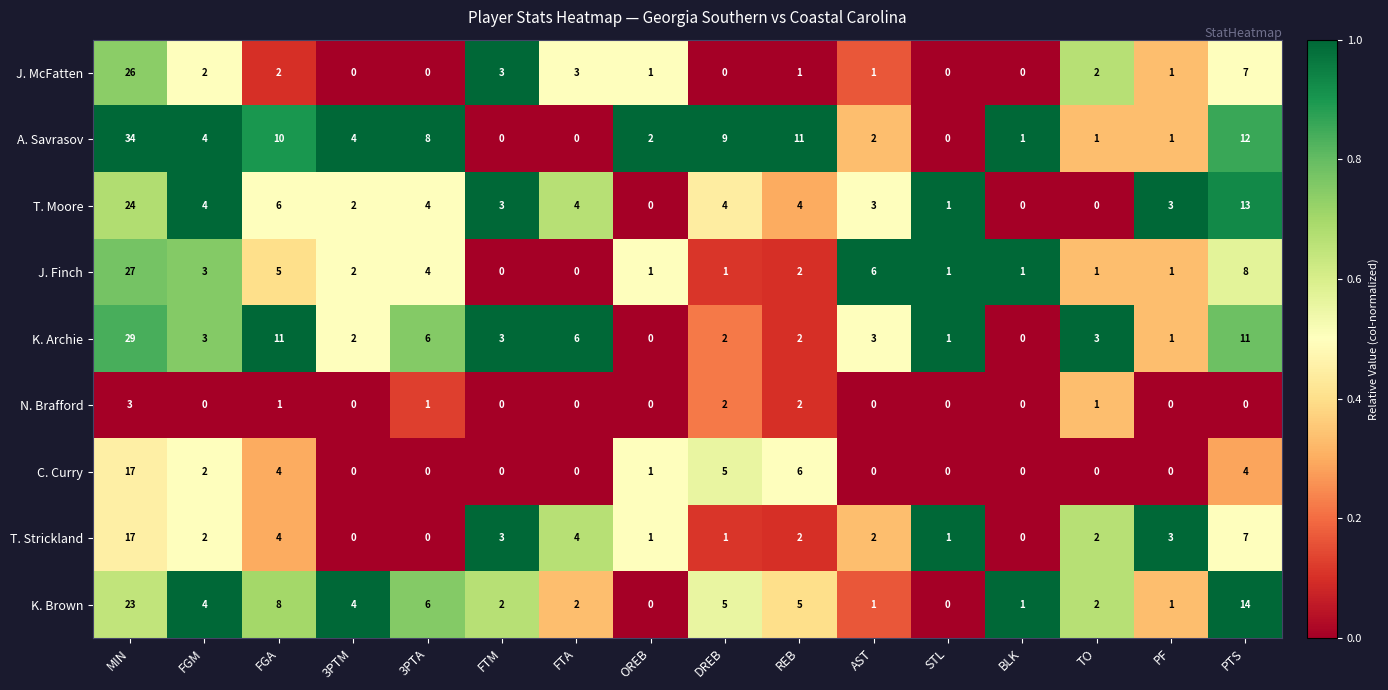

Between MIN and BLK, which series saw the biggest shift?

A. Savrasov